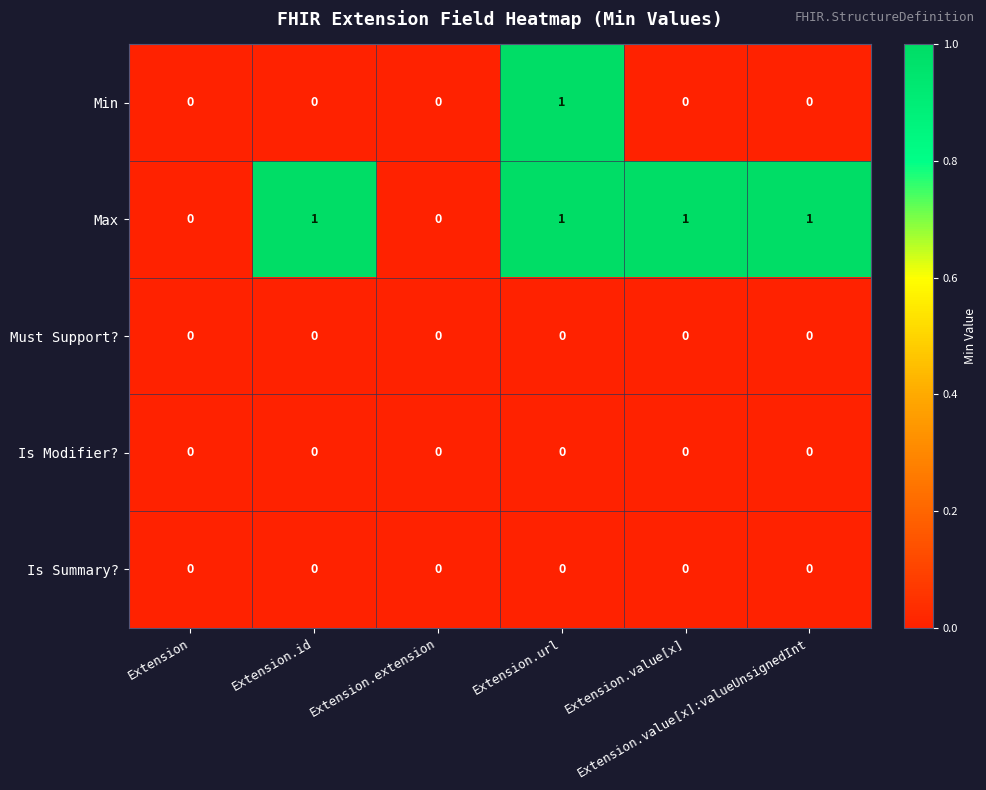

Which series has the largest total across all categories?

Max